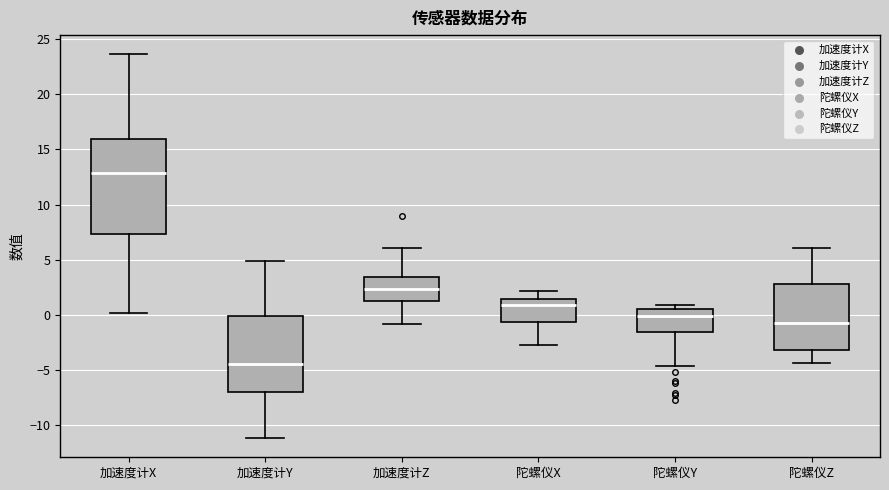

Which box has the highest median line?

加速度计X